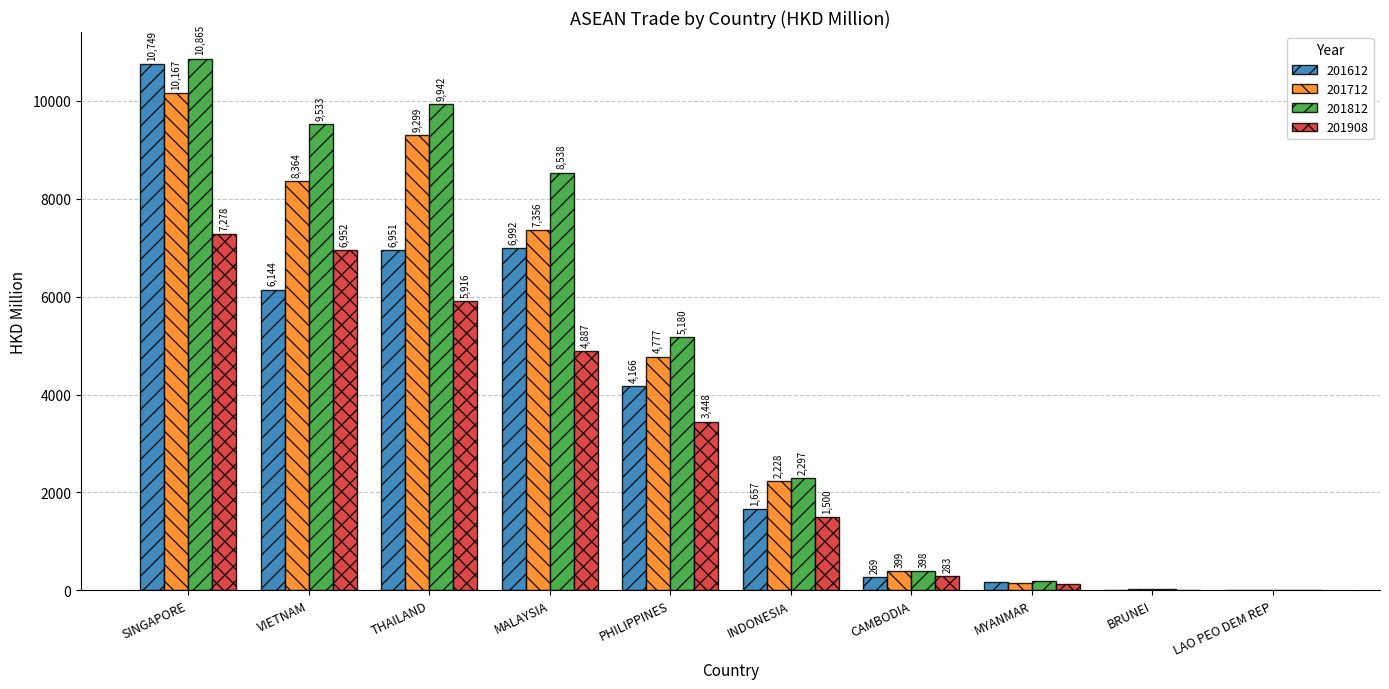

What is the maximum value for 201812?

10865.2